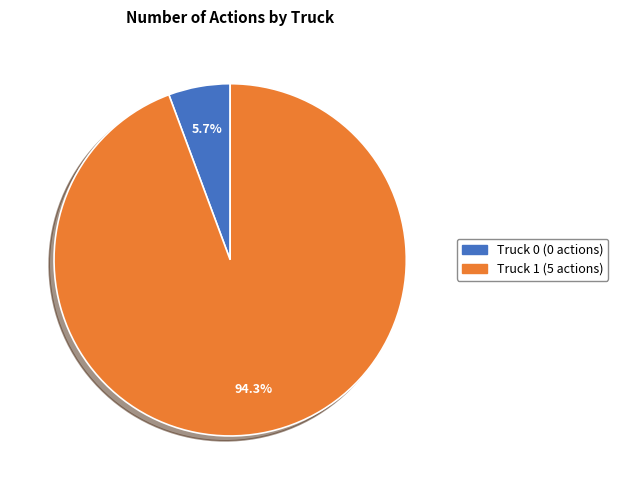

Count the number of slices in the pie.

2